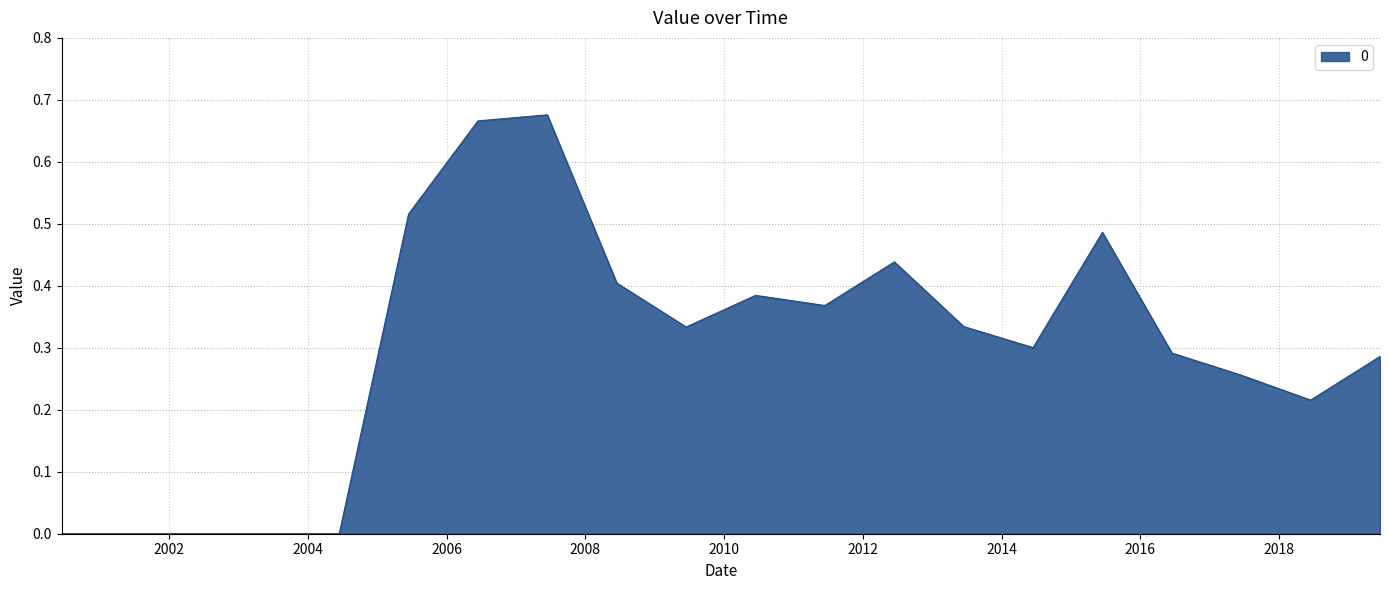

Count the number of data series in this chart.

1